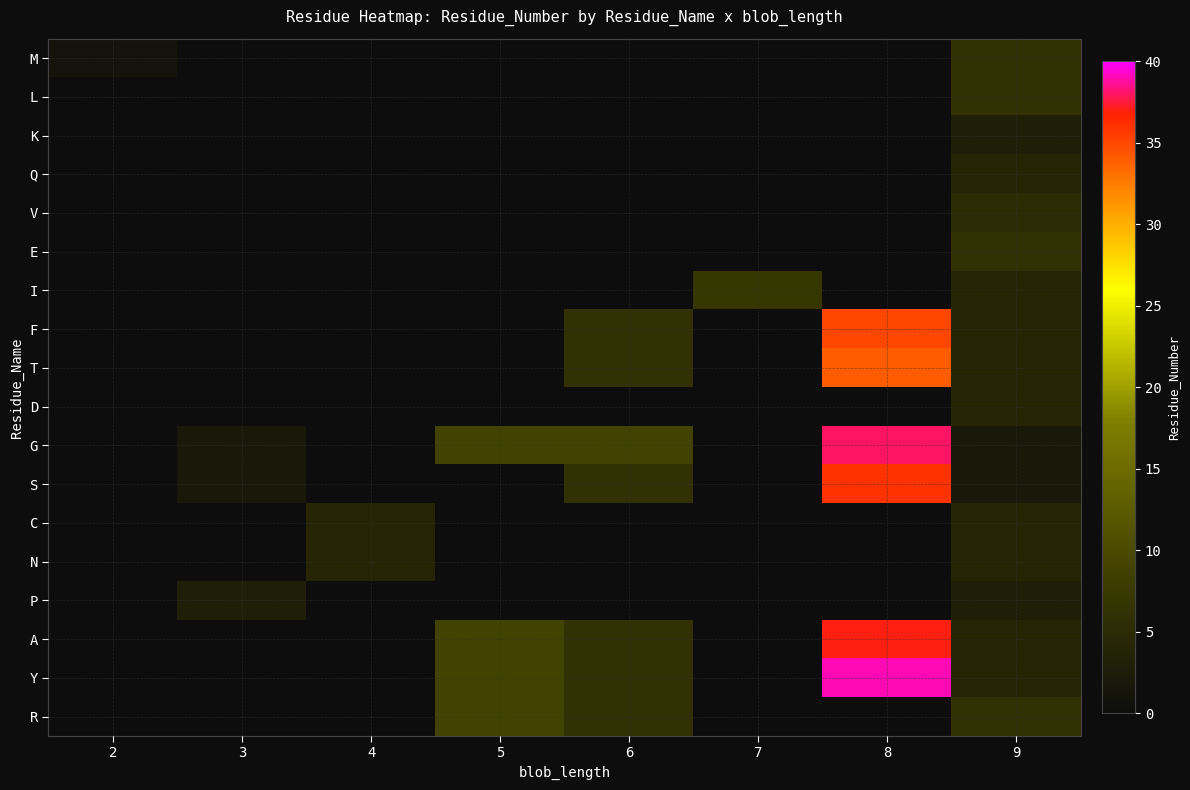

Between 6 and 9, which series saw the biggest shift?

G